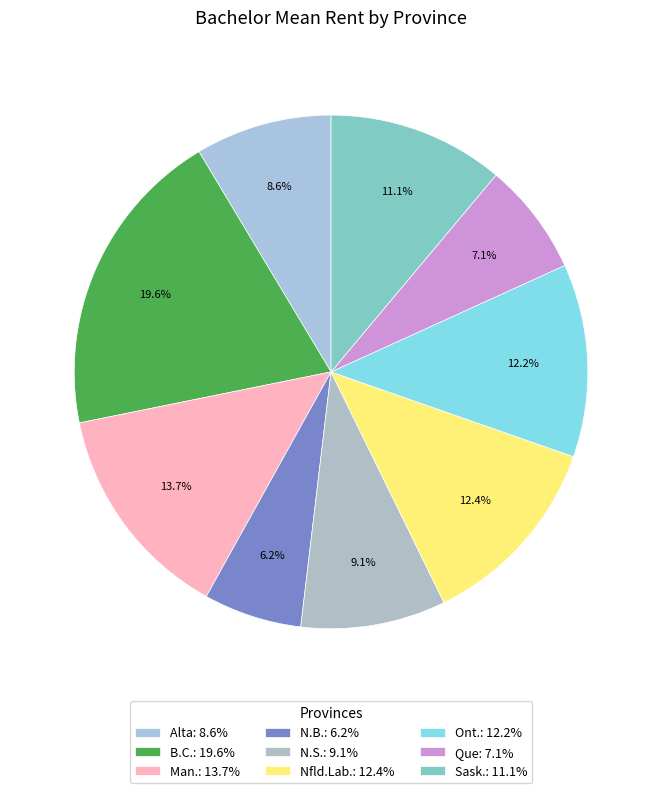

Rank the categories by value from lowest to highest.

N.B., Que, Alta, N.S., Sask., Ont., Nfld.Lab., Man., B.C.